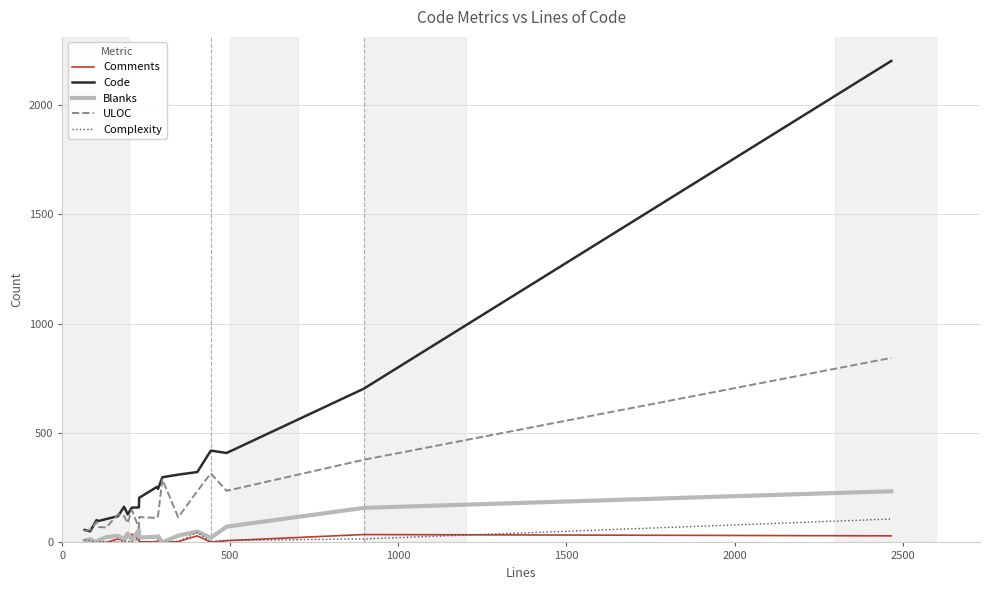

What is the maximum value shown in the chart?

2202